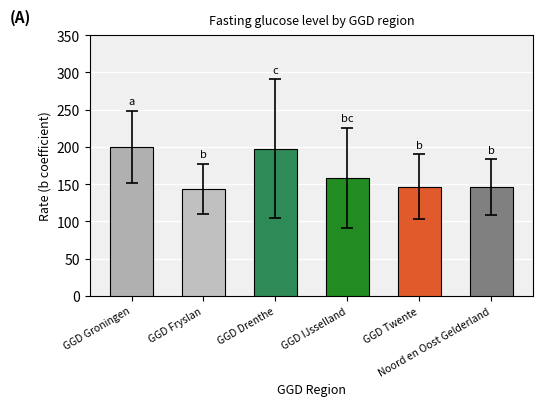

True or false: the data shows 226.6 at GGD IJsselland.

False